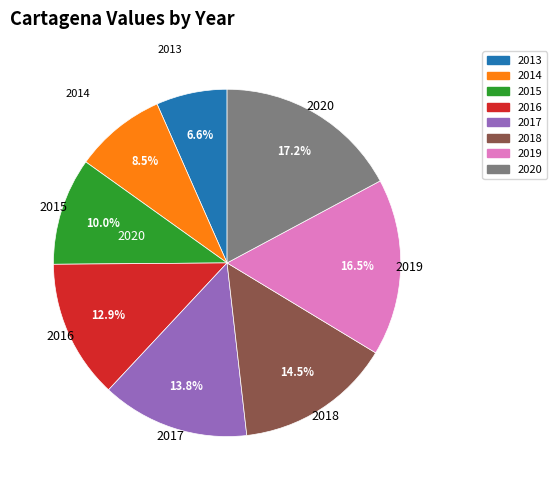

To the nearest percent, what percentage of the pie is 2017?

14%